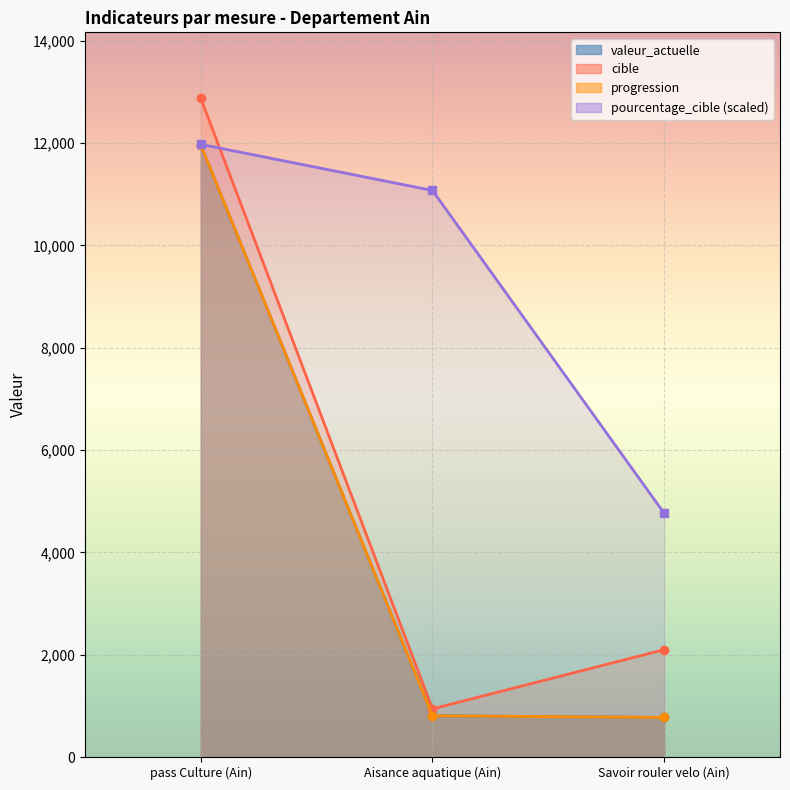

At which label is valeur_actuelle closest to 6367?

Aisance aquatique (Ain)